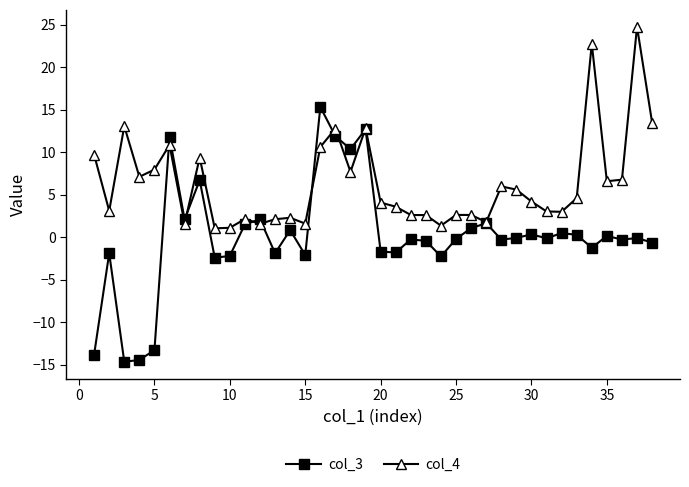

Rank the series by their maximum value, from lowest to highest.

col_3, col_4